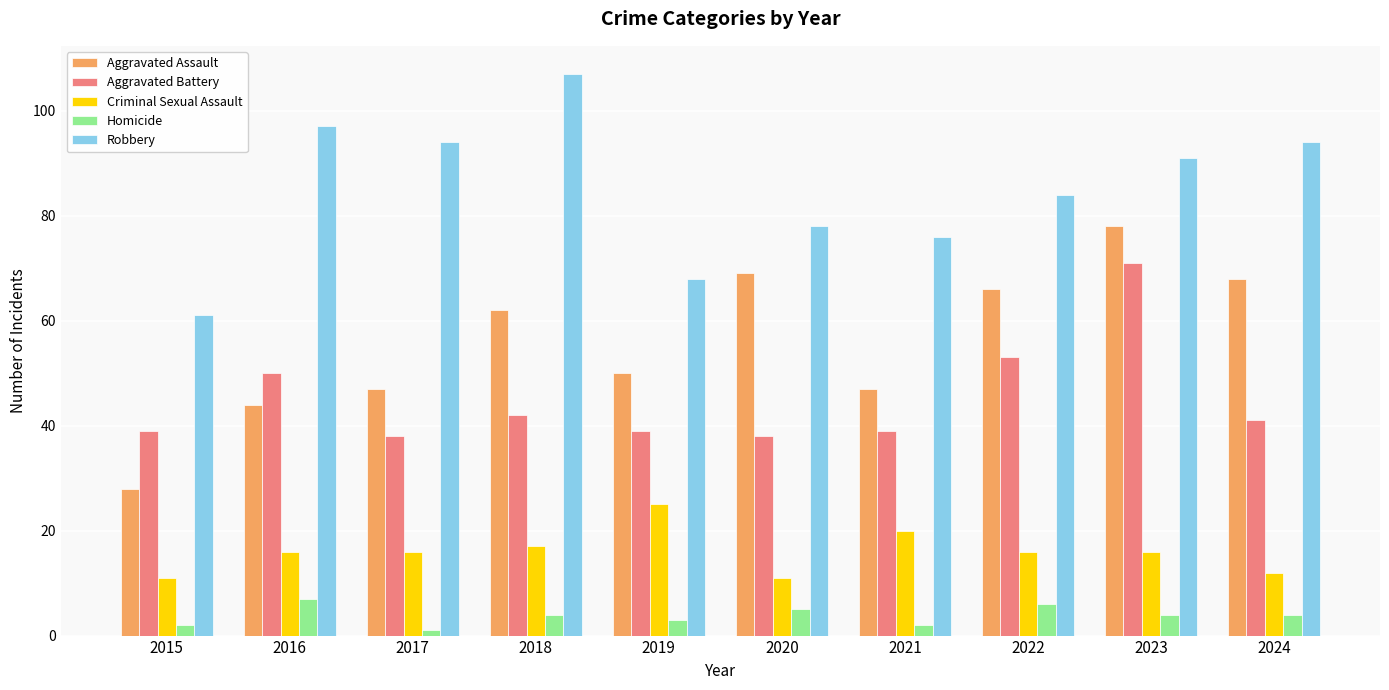

What is the value of the Aggravated Battery bar at the 8th from the left?

53